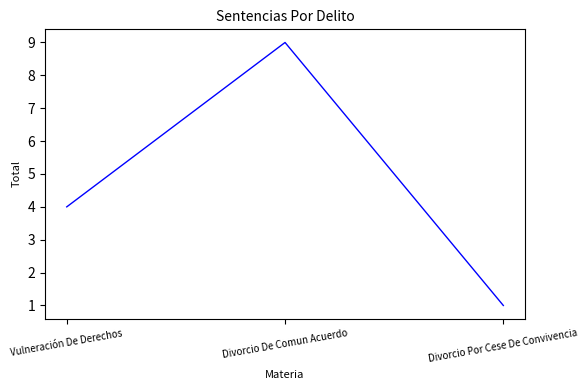

How many series are shown in this chart?

1